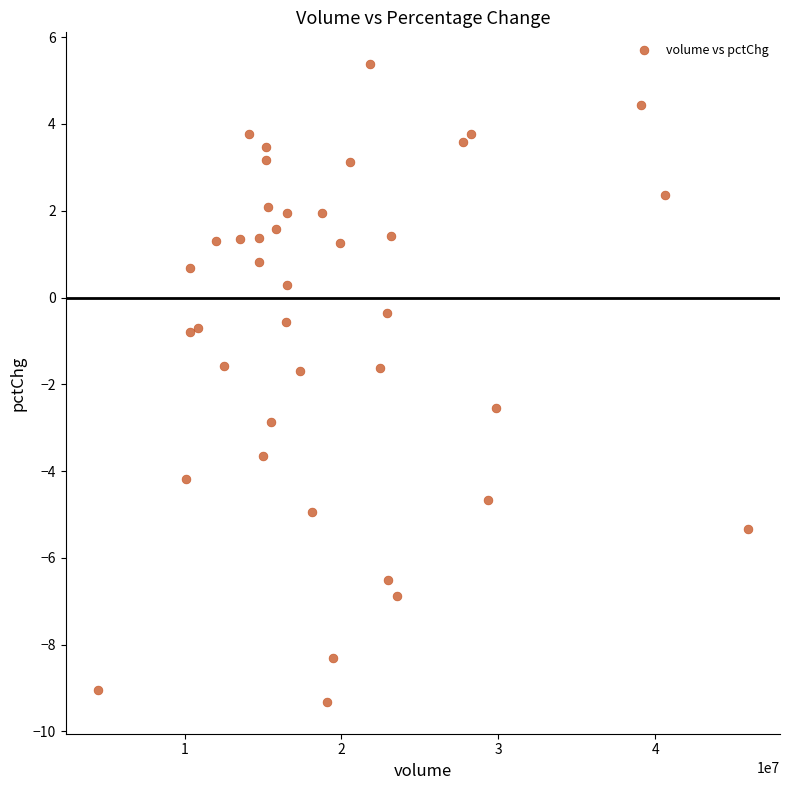

What is the range of Y values (max minus min)?

14.7